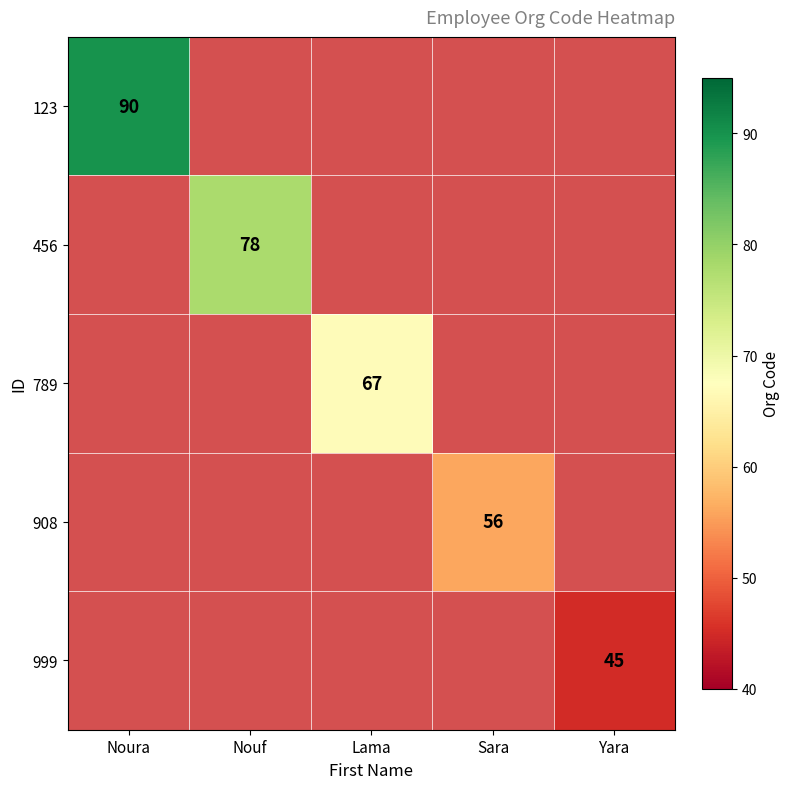

The 999 series shows 45 at Yara. True or false?

True